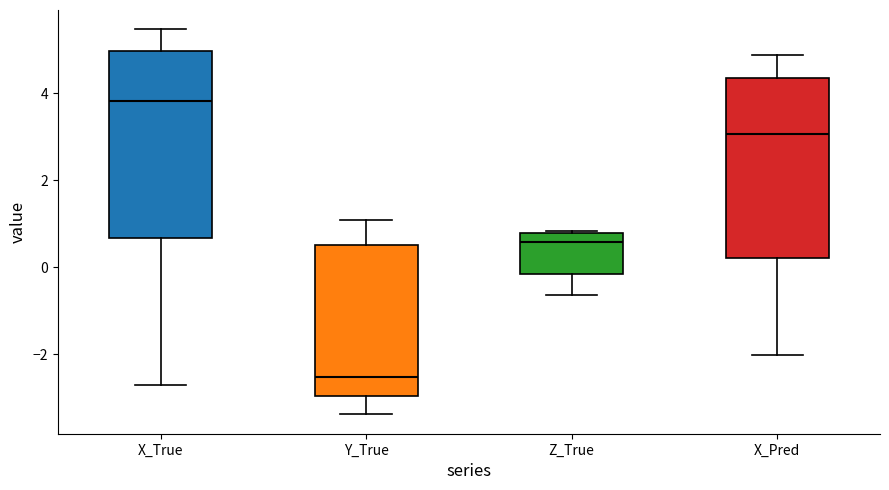

Which box has the highest median line?

X_True